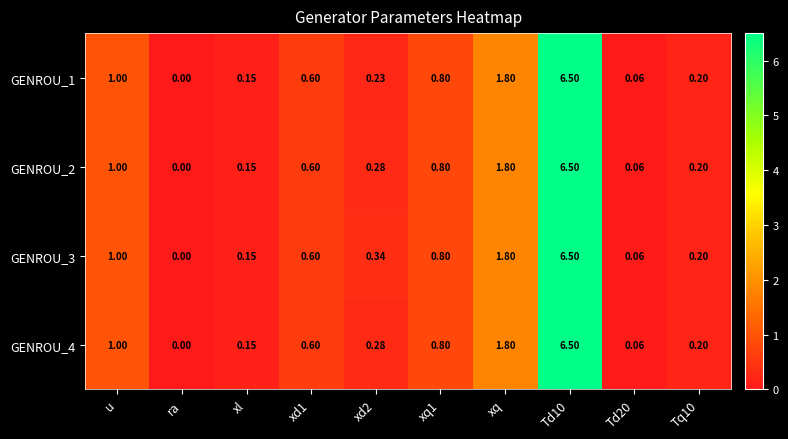

How many categories are shown in the chart?

10